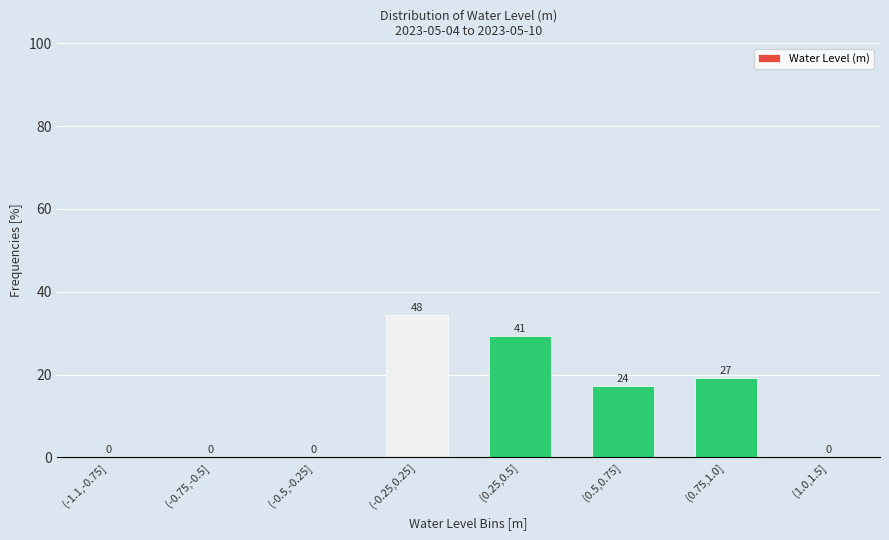

Between (0.75,1.0] and (-1.1,-0.75], which is larger?

(0.75,1.0]